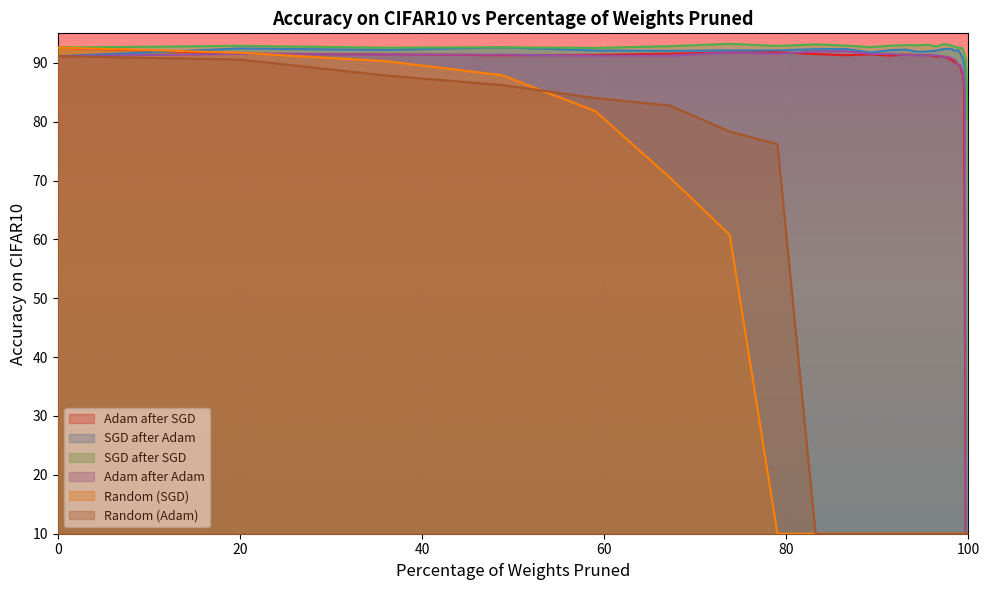

How many values in the Random (Adam) series exceed 10?

8